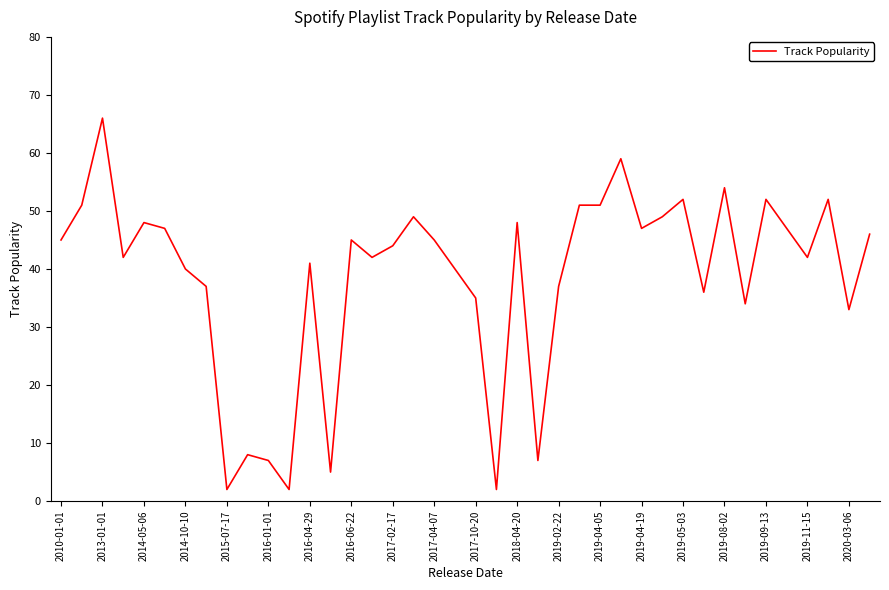

What is the maximum value shown in the chart?

66